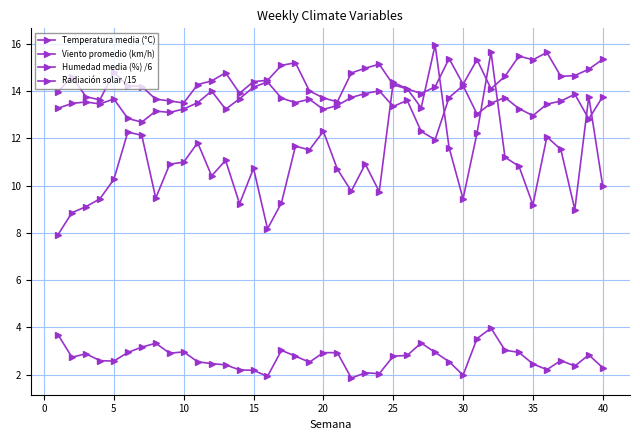

Does the chart have visible grid lines?

Yes